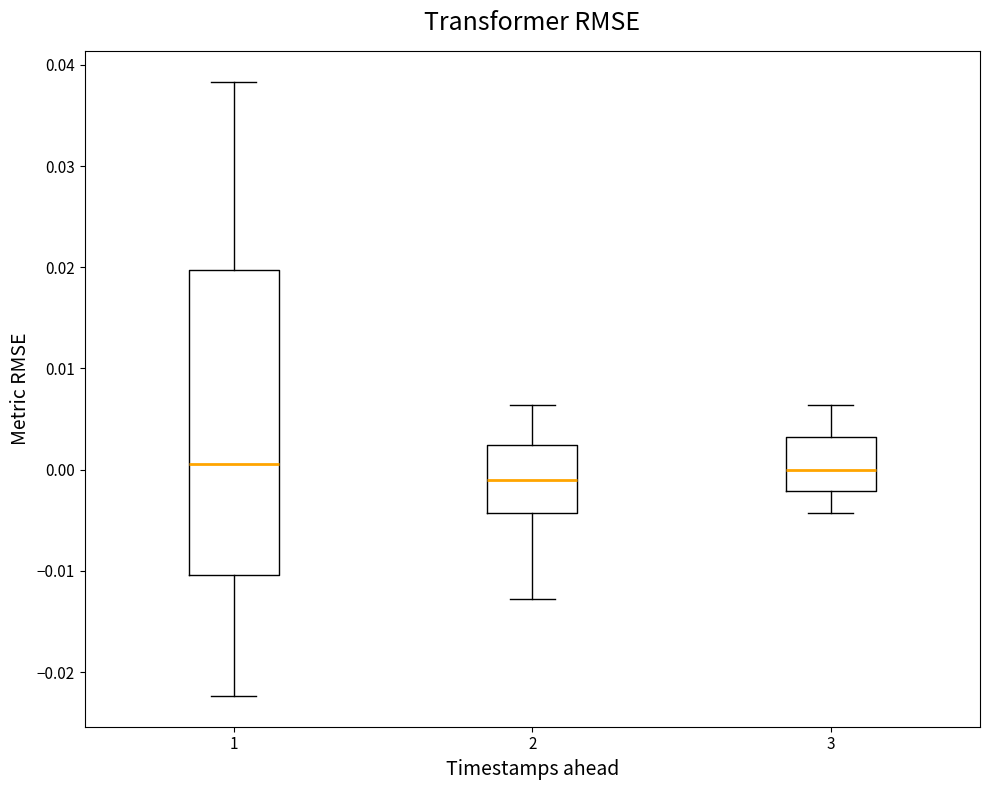

Where is the lower edge of the box at x = 3 on the y-axis? The values are not printed on the chart, so give them approximately, as read against the axis.

-0.002